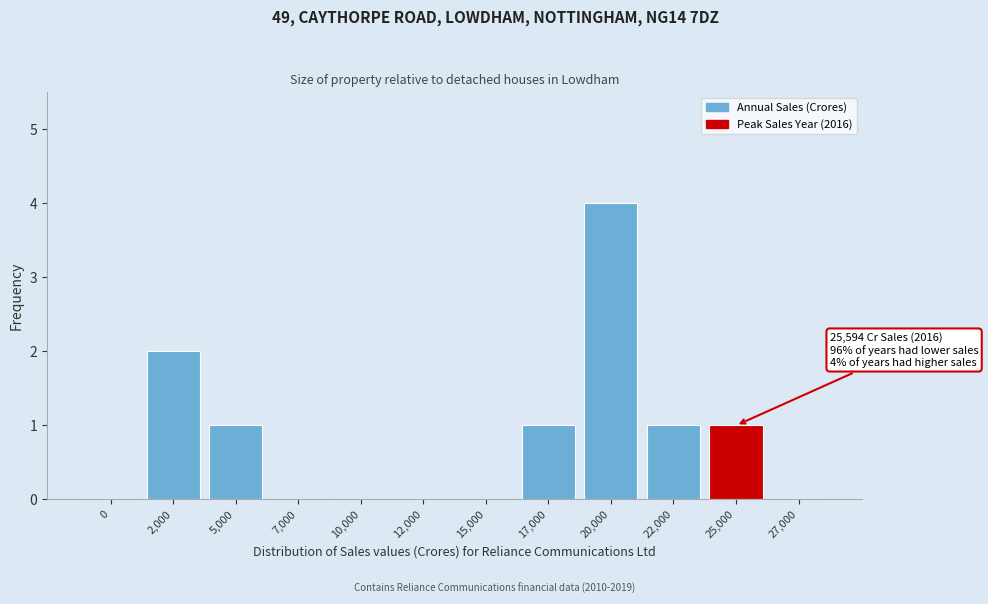

Reading left to right, transcribe all the data shown in this chart.

0=0	2,000=2	5,000=1	7,000=0	10,000=0	12,000=0	15,000=0	17,000=1	20,000=4	22,000=1	25,000=1	27,000=0